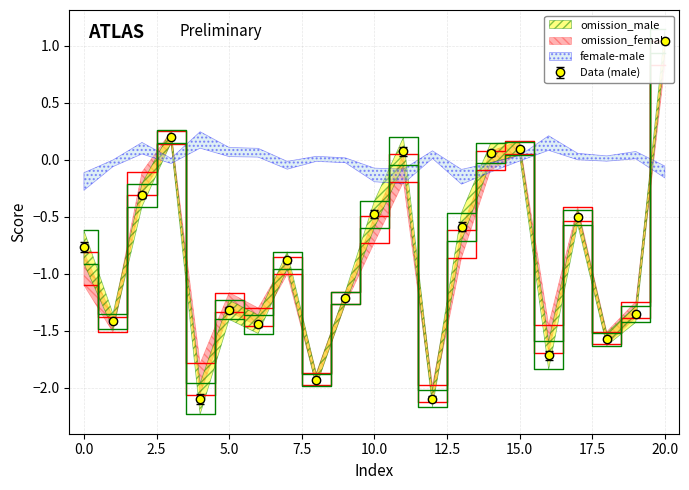

Which series has the widest spread of values?

omission_male